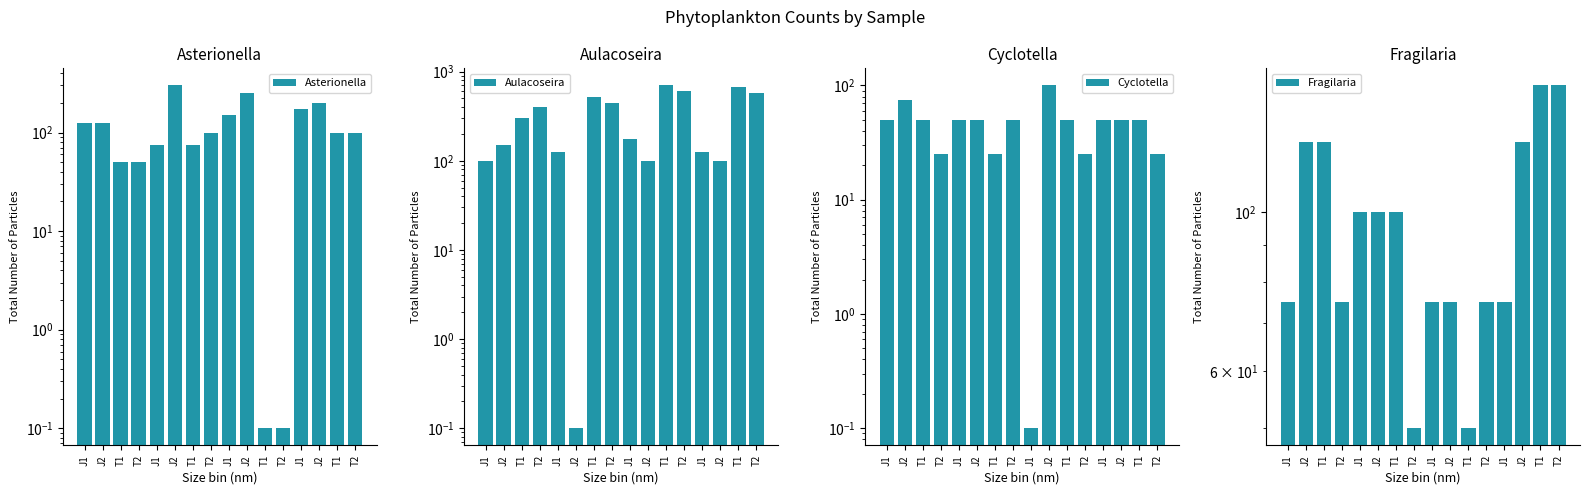

Read the Aulacoseira value at T2.

450.0